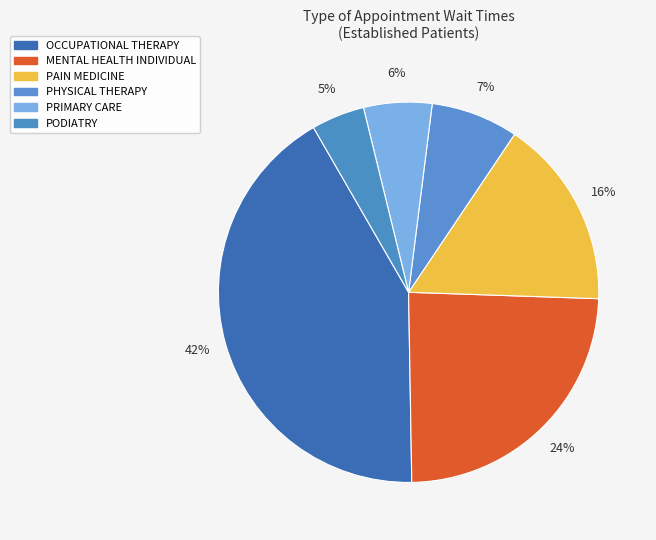

Count the number of slices in the pie.

6